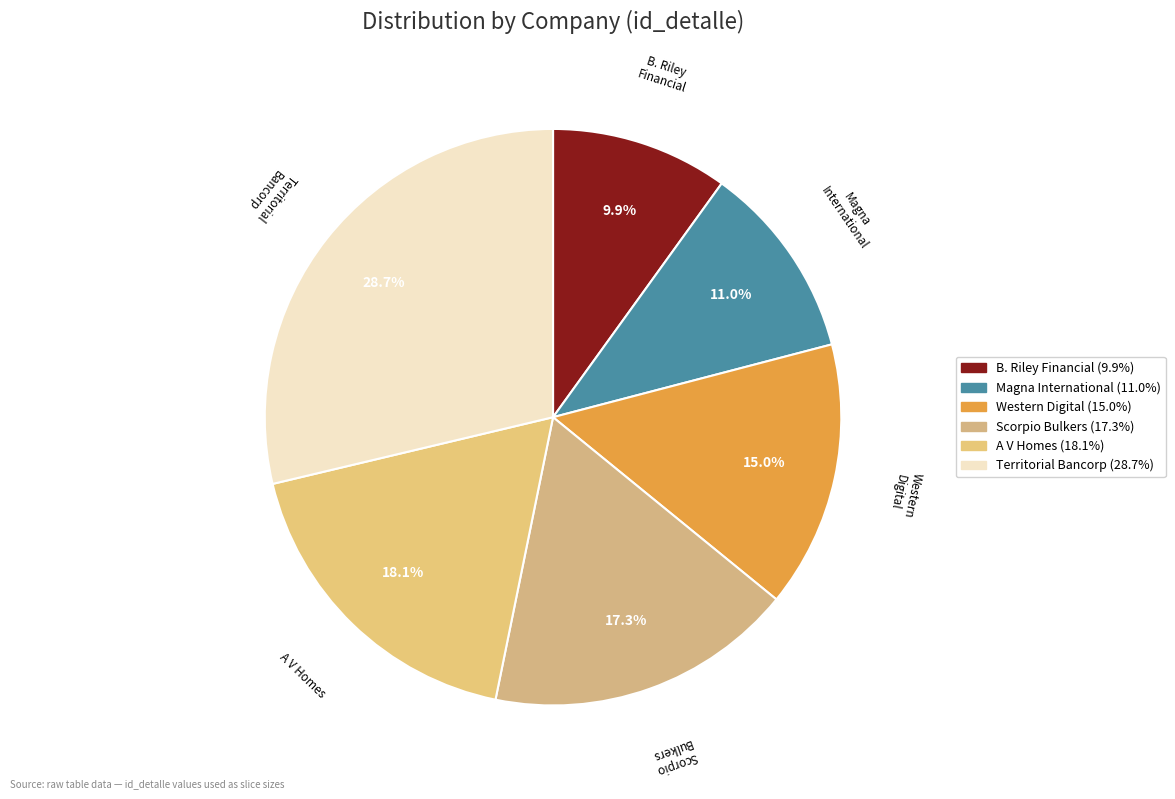

Which category has the smallest portion of the pie?

B. Riley Financial